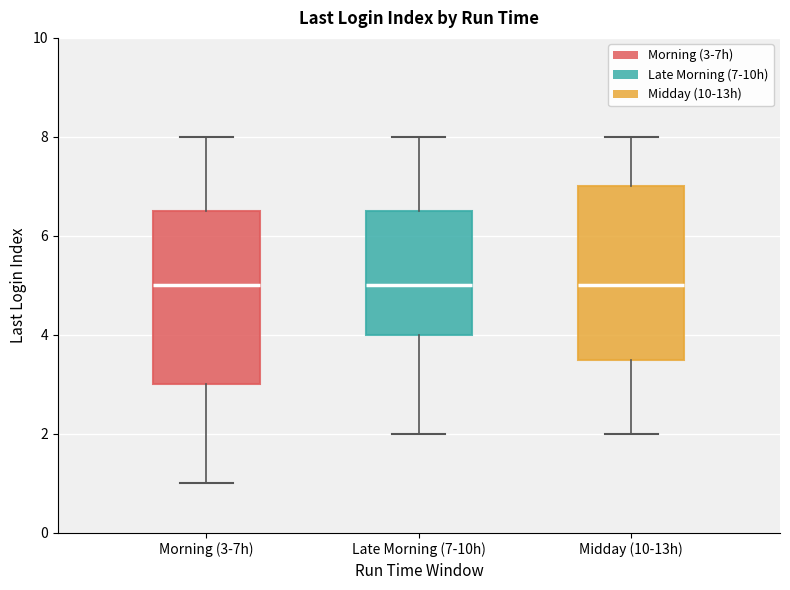

Reading left to right, transcribe this box plot: for each box, give where its median line is, the range the box spans, and where its two whiskers end, as read against the y-axis. The values are not printed on the chart, so give them approximately, as read against the axis.

Morning (3-7h): median 5.0, box 3.0 to 6.6, whiskers 1.0 to 8.0
Late Morning (7-10h): median 5.0, box 4.0 to 6.6, whiskers 2.0 to 8.0
Midday (10-13h): median 5.0, box 3.6 to 7.0, whiskers 2.0 to 8.0